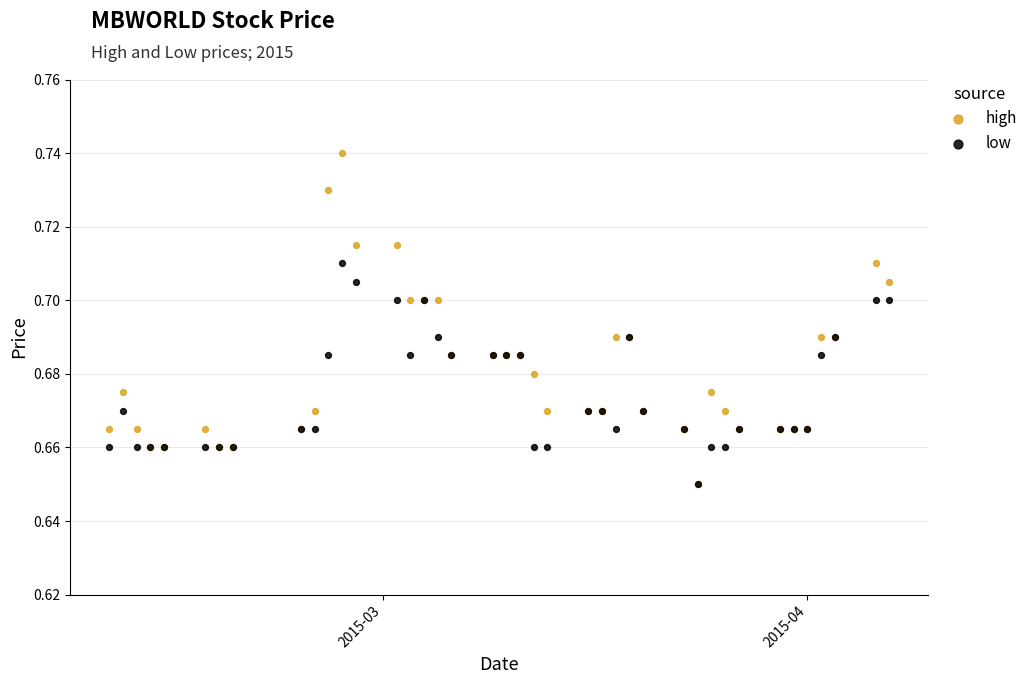

What are all the series names shown in the legend?

high, low